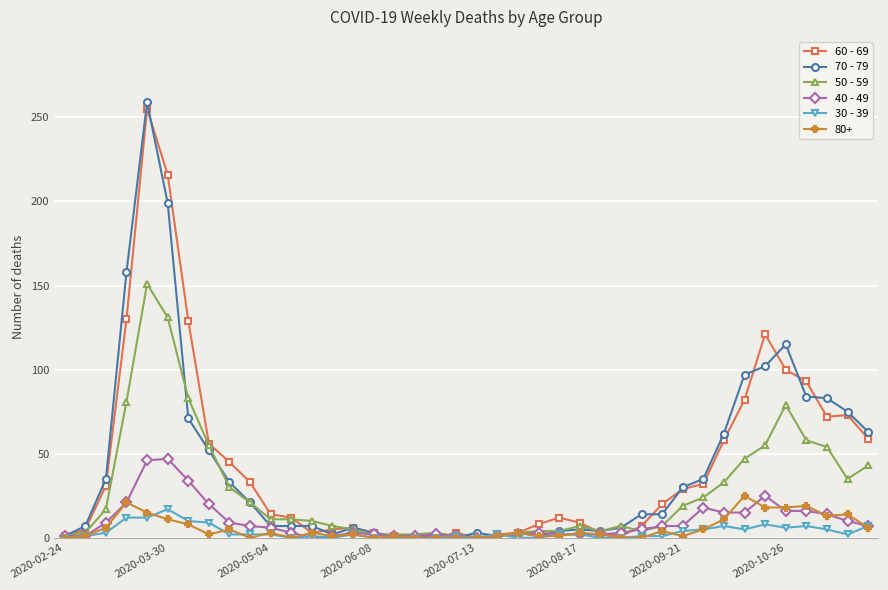

True or false: 60 - 69 has more than 2 points higher than both neighbors.

True